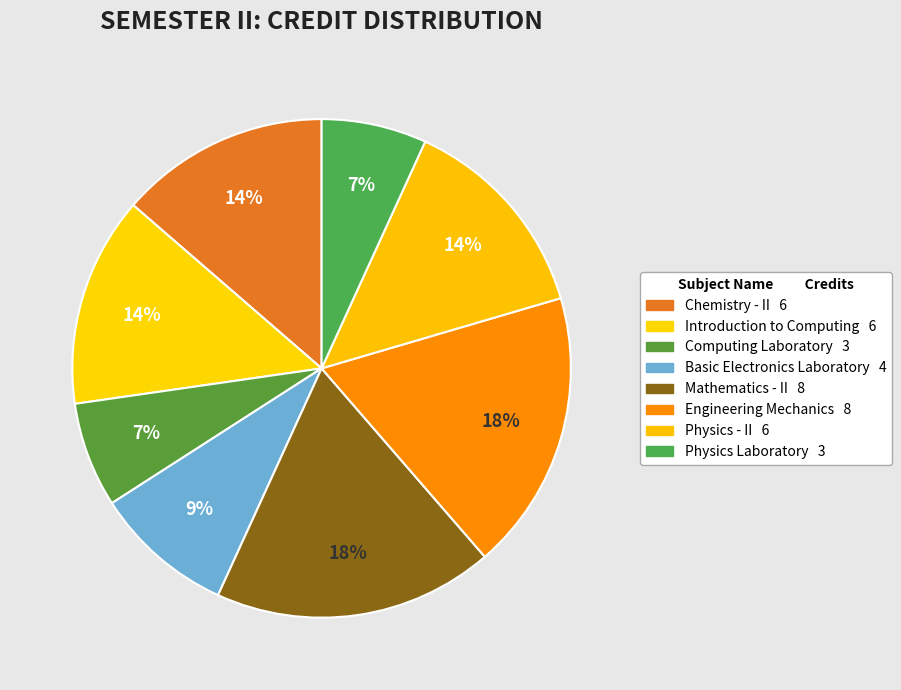

What percentage do Introduction to Computing and Physics Laboratory together represent?

20.5%